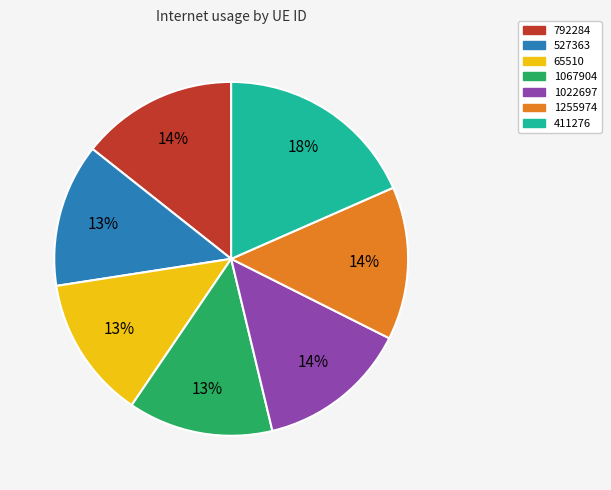

To the nearest percent, what is the difference between the largest and smallest slice percentages?

5%